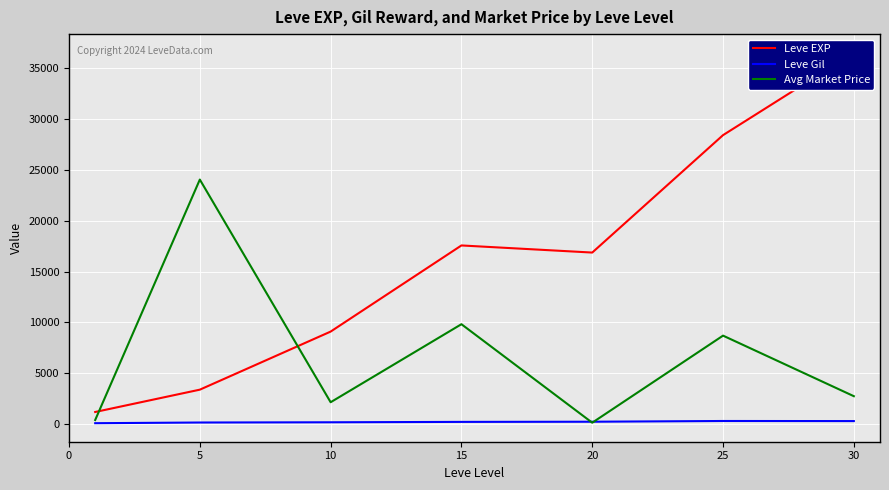

How many distinct data groups are displayed?

3